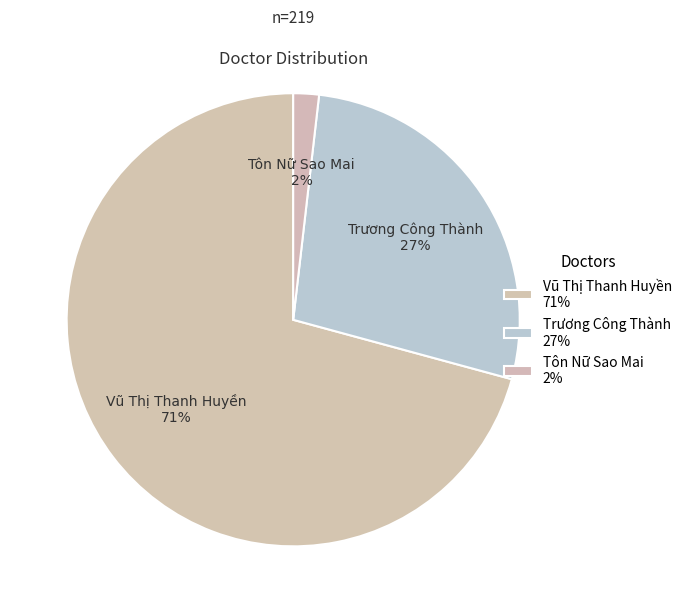

The Vũ Thị Thanh Huyền slice represents 71% of the pie. True or false?

True